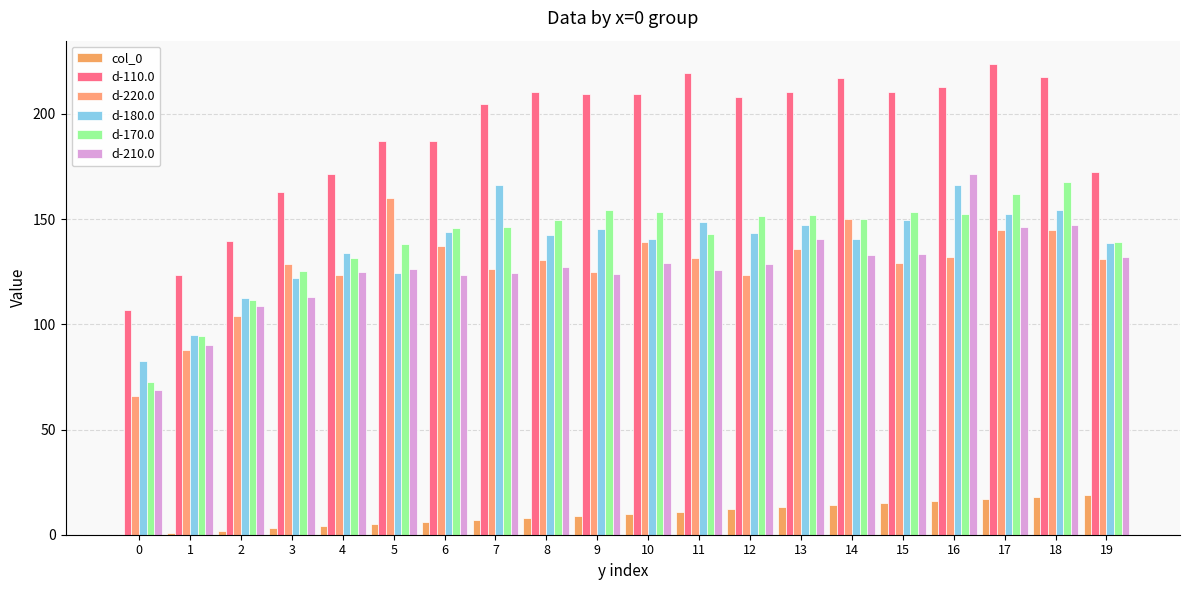

How many positive values does the col_0 series have?

19